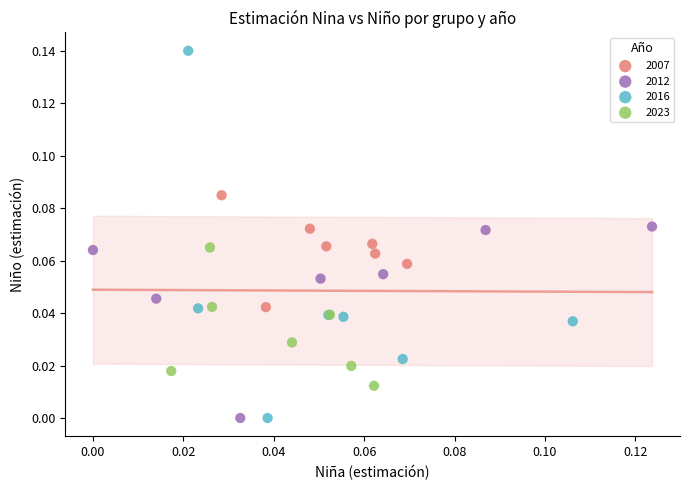

Which series contains the highest Y value?

2016